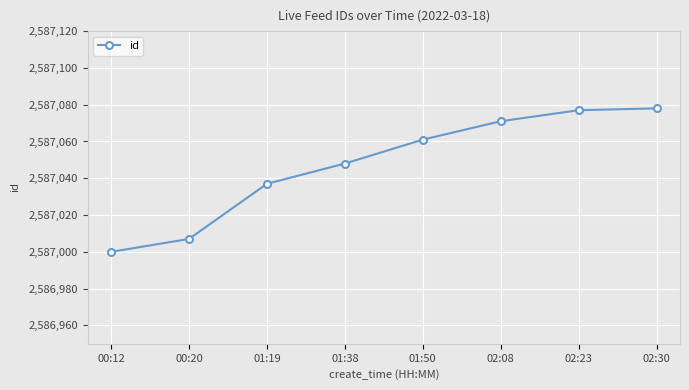

Which label corresponds to the smallest value in the chart?

00:12